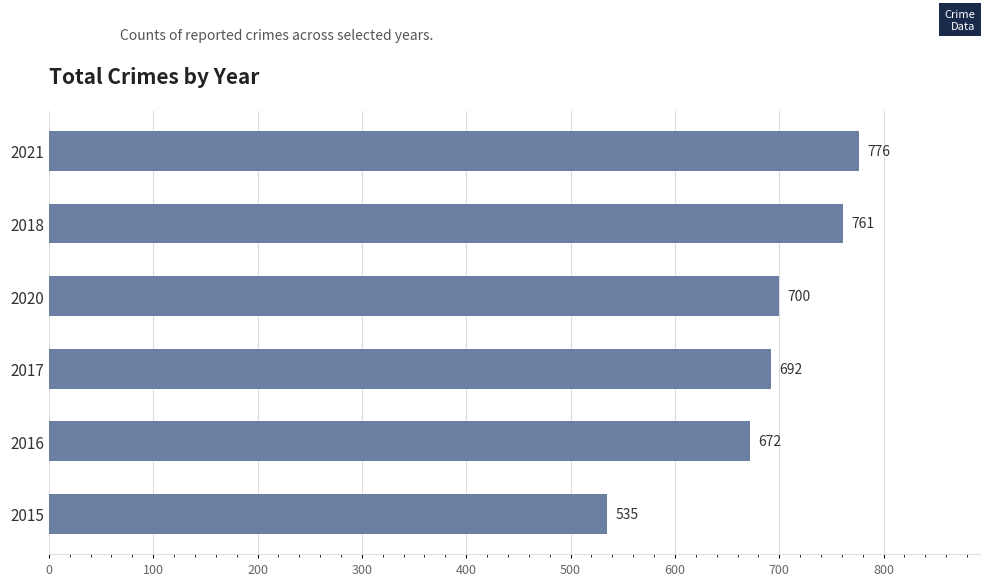

Approximately how many times larger is the value at 2018 compared to 2017?

1.1